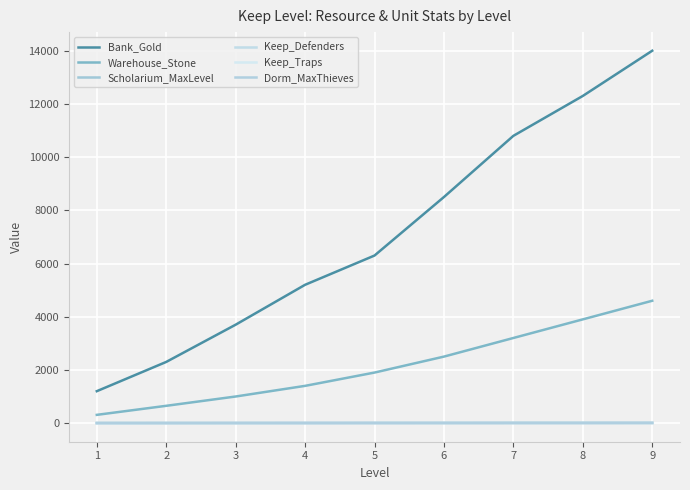

What are all the series names shown in the legend?

Bank_Gold, Warehouse_Stone, Scholarium_MaxLevel, Keep_Defenders, Keep_Traps, Dorm_MaxThieves